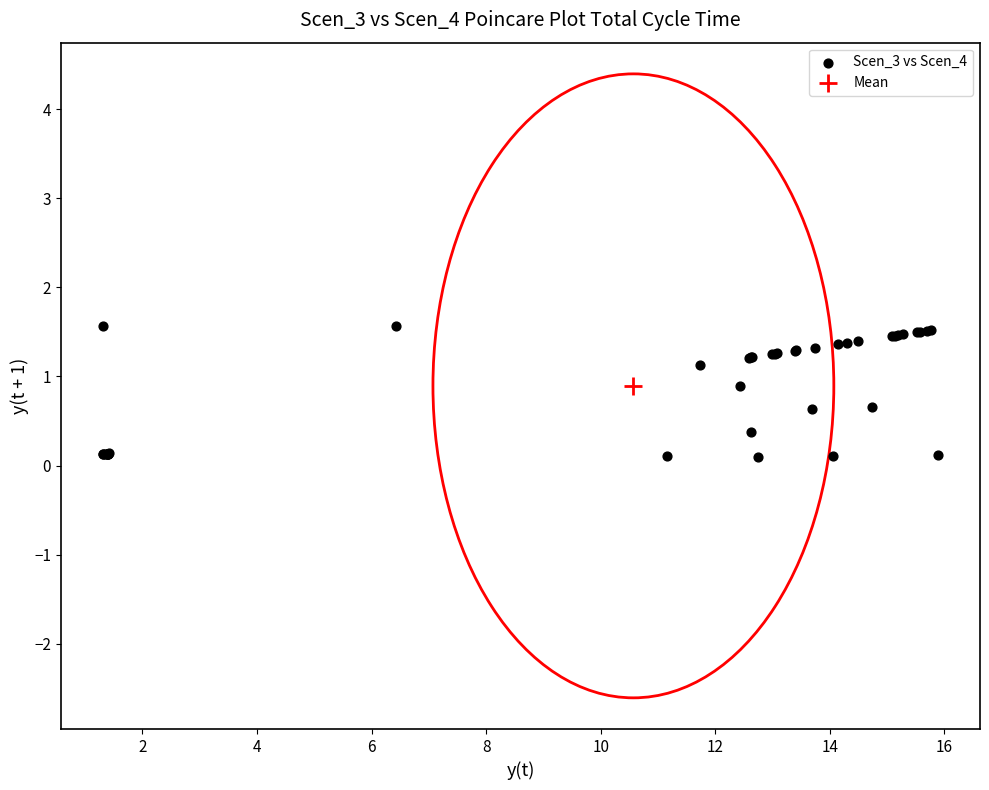

What are all the series names shown in the legend?

Scen_3 vs Scen_4, Mean